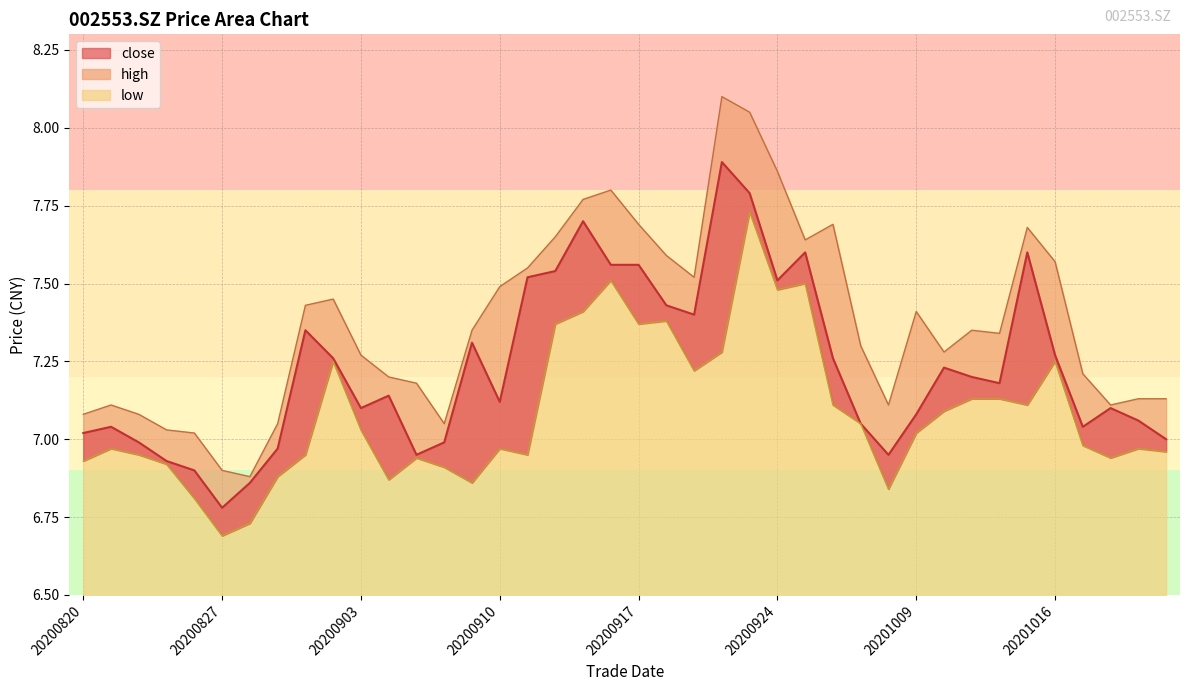

How many data points in high are above 7?

38